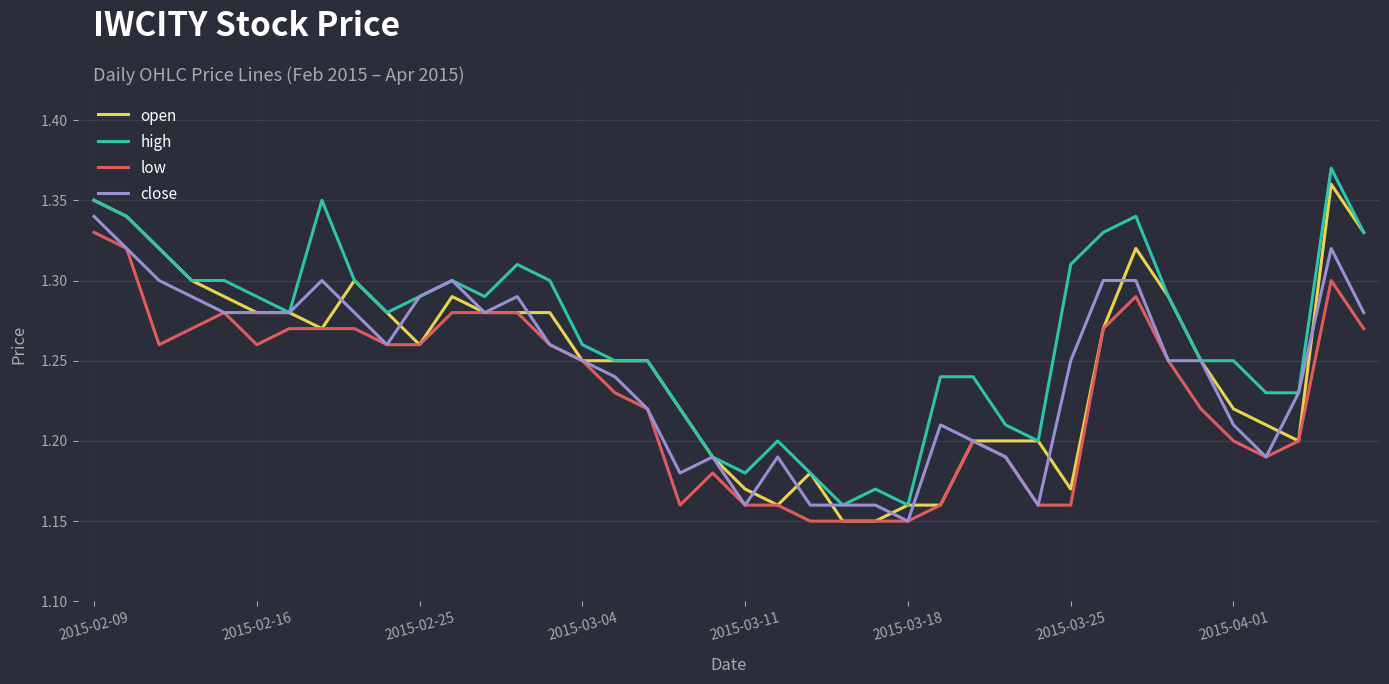

Which series has the largest total across all categories?

high